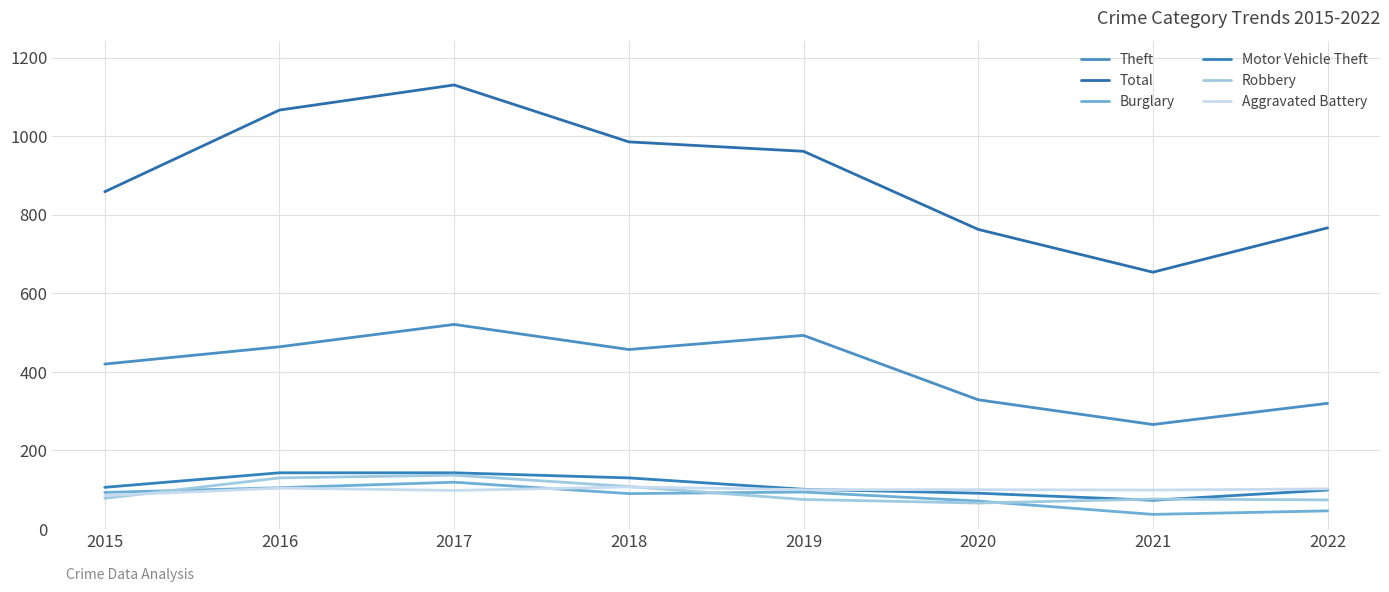

How many series are shown in this chart?

6